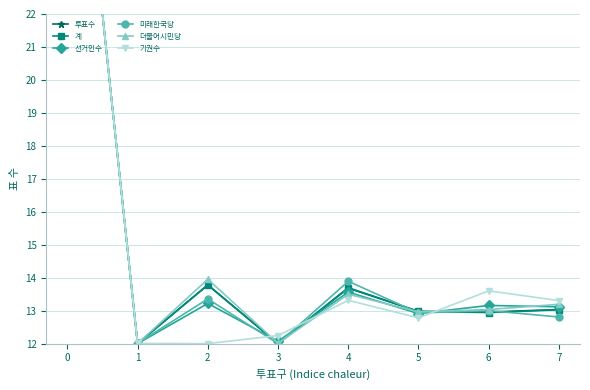

Which series has the largest range (max minus min)?

선거인수